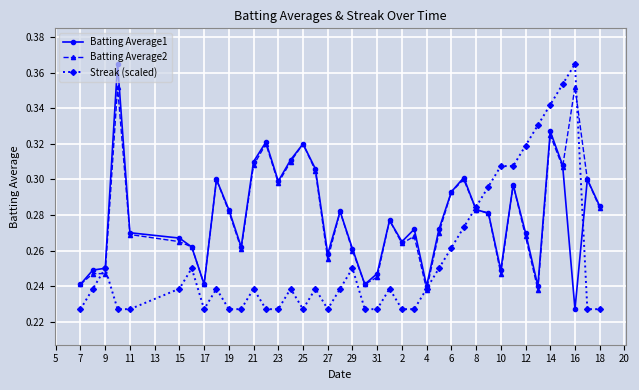

Count the Batting Average2 values in the range 0 to 1.

40